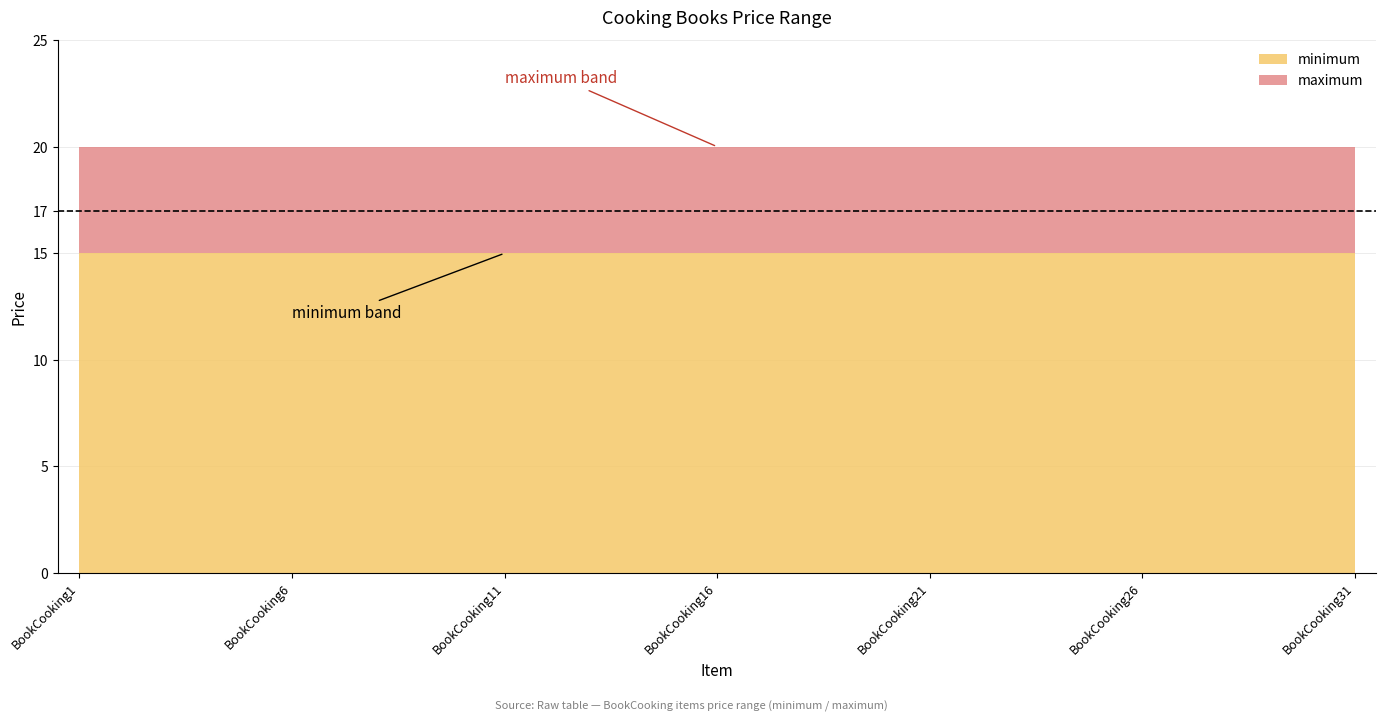

What is the minimum value shown in the chart?

15